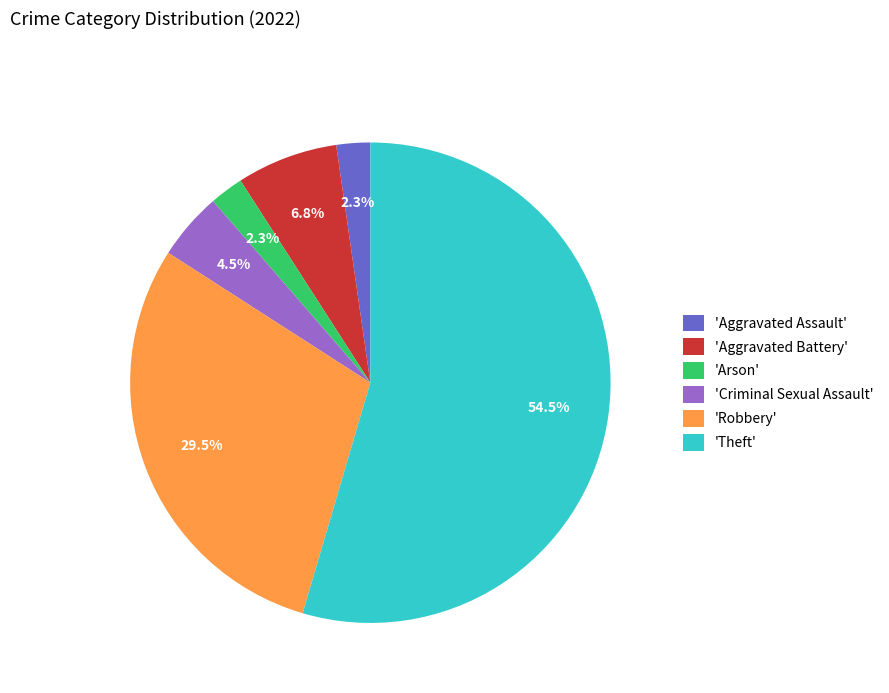

Which category accounts for the majority?

'Theft'